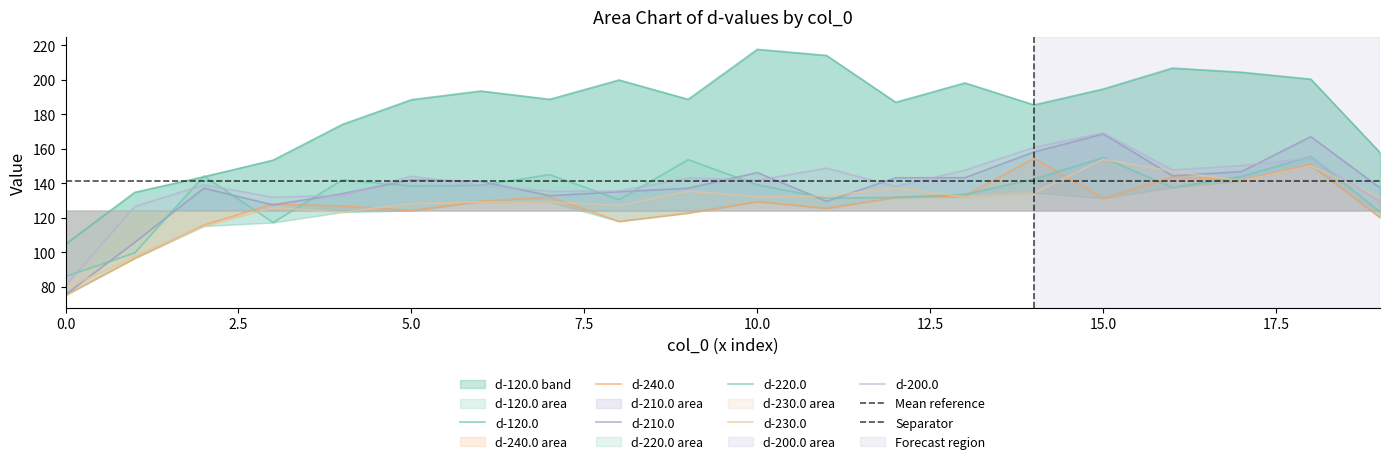

Rank the categories by d-220.0 value from lowest to highest.

0, 1, 3, 19, 8, 11, 12, 13, 16, 5, 6, 10, 4, 14, 17, 2, 7, 9, 15, 18